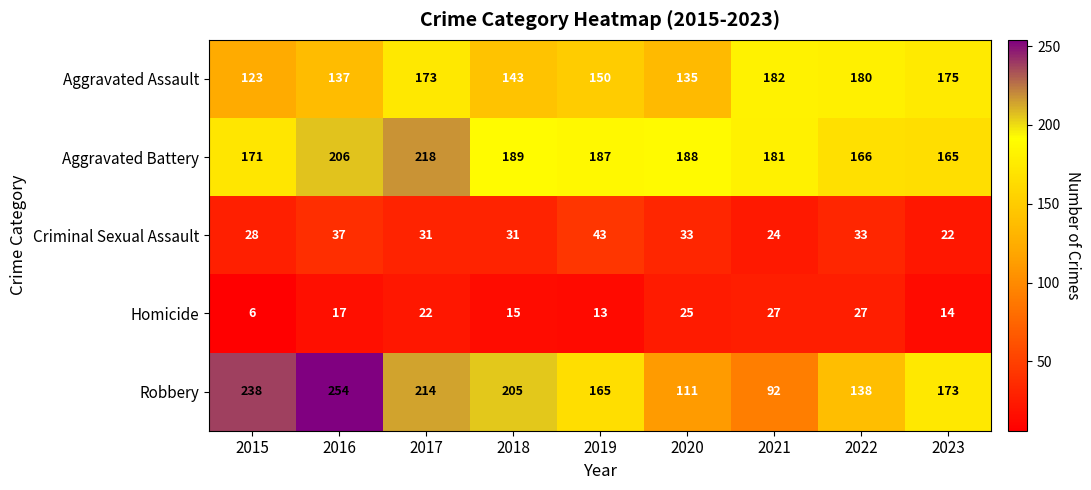

Read the Homicide value at 2022, to the nearest 10.

30